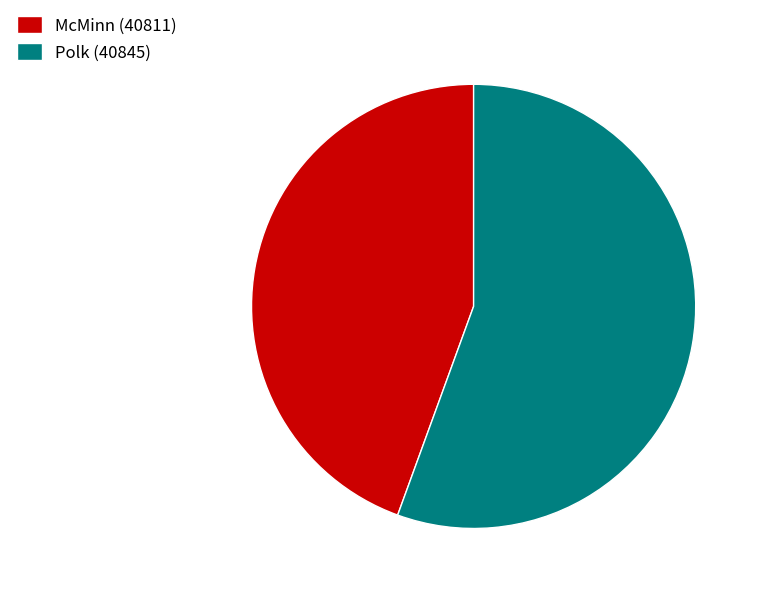

What is the smallest slice in the pie chart?

McMinn (40811)